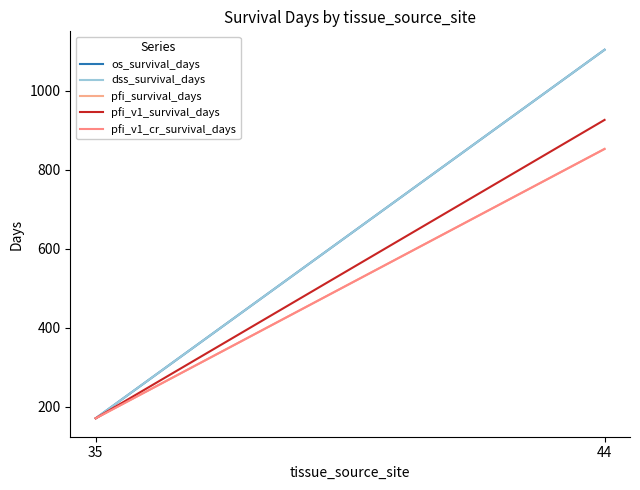

Reading left to right, transcribe all the data shown in this chart.

os_survival_days: 171.2	1104.1
dss_survival_days: 171.2	1104.1
pfi_survival_days: 171.2	853.1
pfi_v1_survival_days: 171.2	926.6
pfi_v1_cr_survival_days: 171.2	853.1